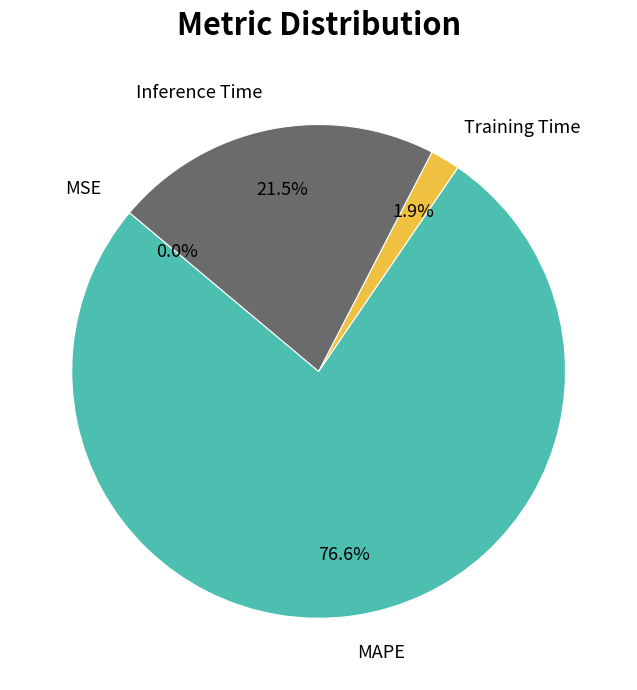

To the nearest percent, what is the difference between the largest and smallest slice percentages?

77%